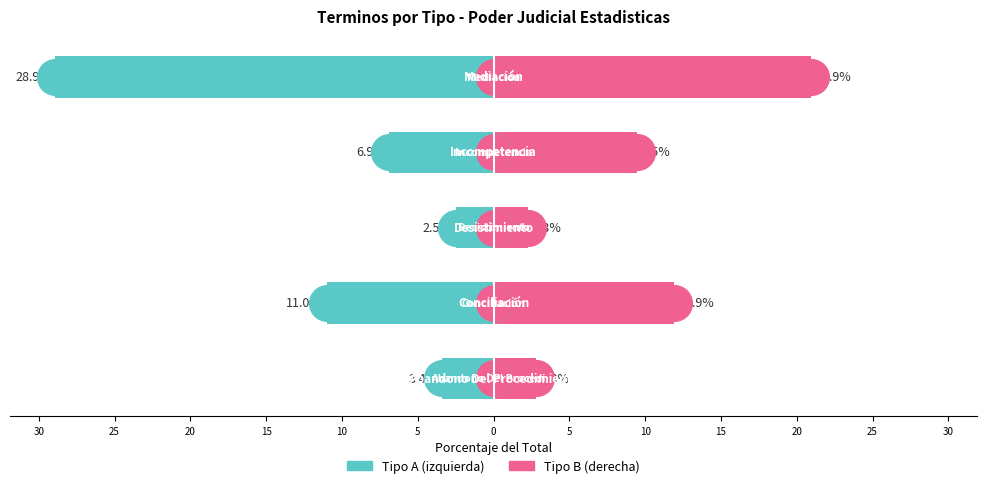

Which series has the largest Y range (max minus min)?

Left side